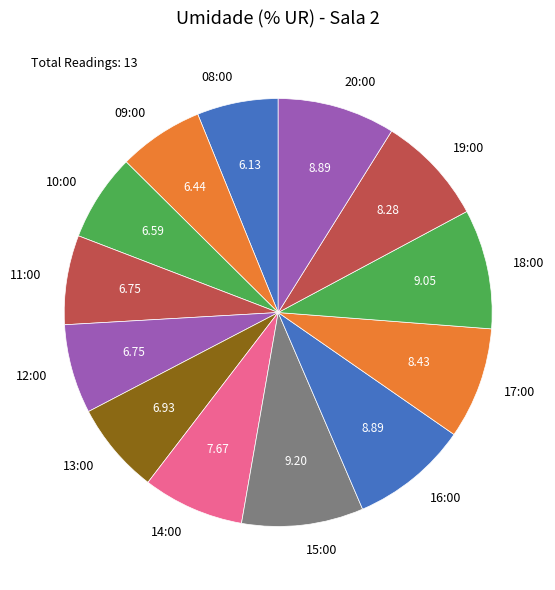

Does any single category account for the majority?

No